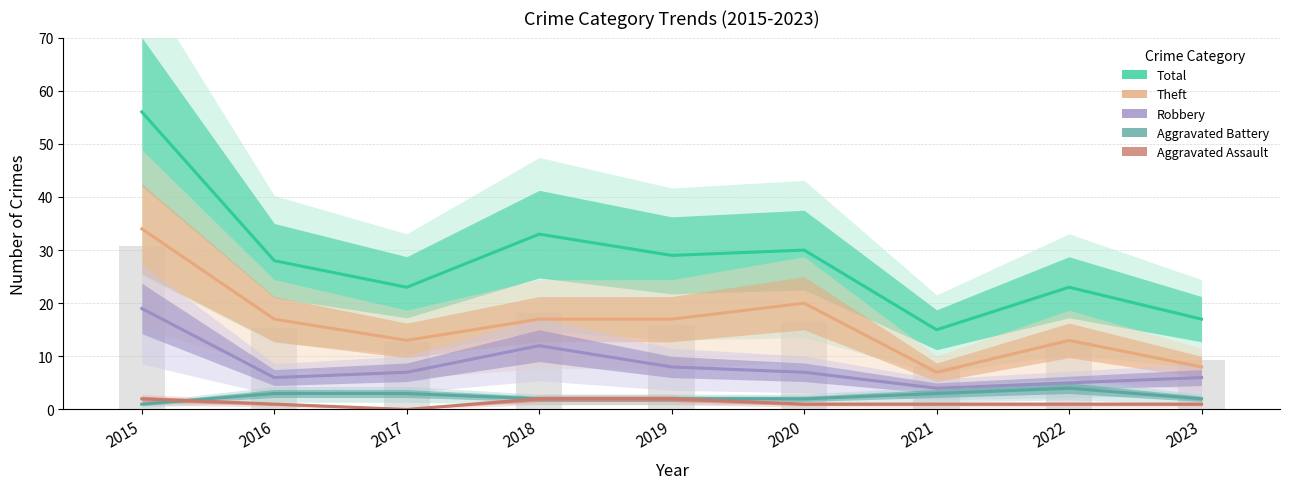

What is the sum of all Aggravated Assault values?

11